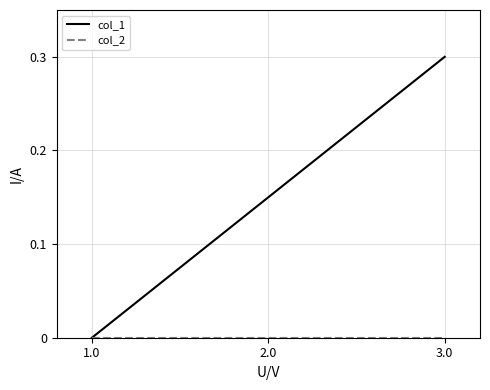

Which series changed the most between 1.0 and 3.0?

col_1